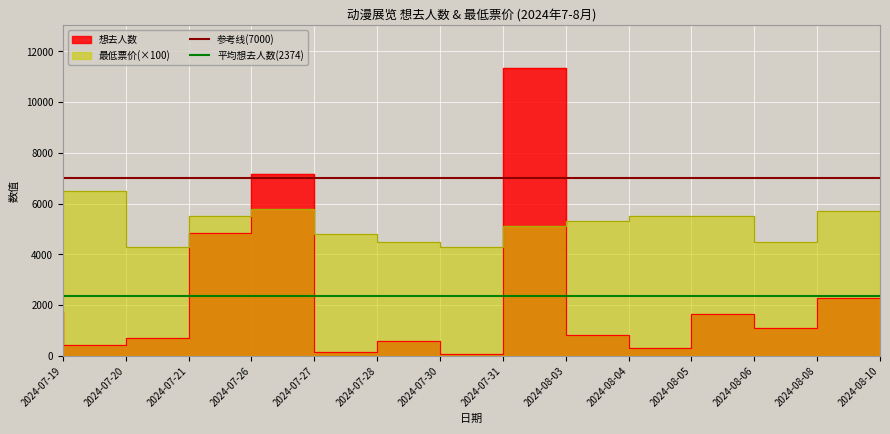

What is the sum of all 平均想去人数(2374) values?

4747.7